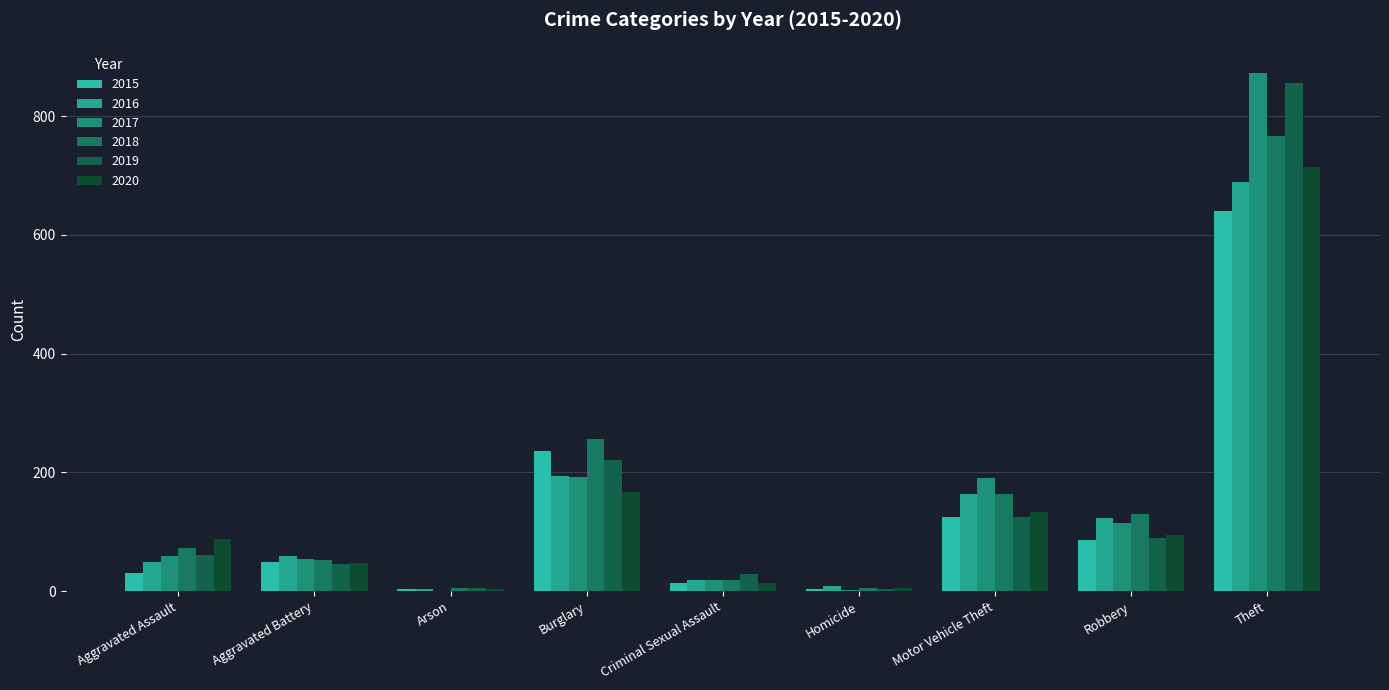

What is the total value across all series at Arson?

22